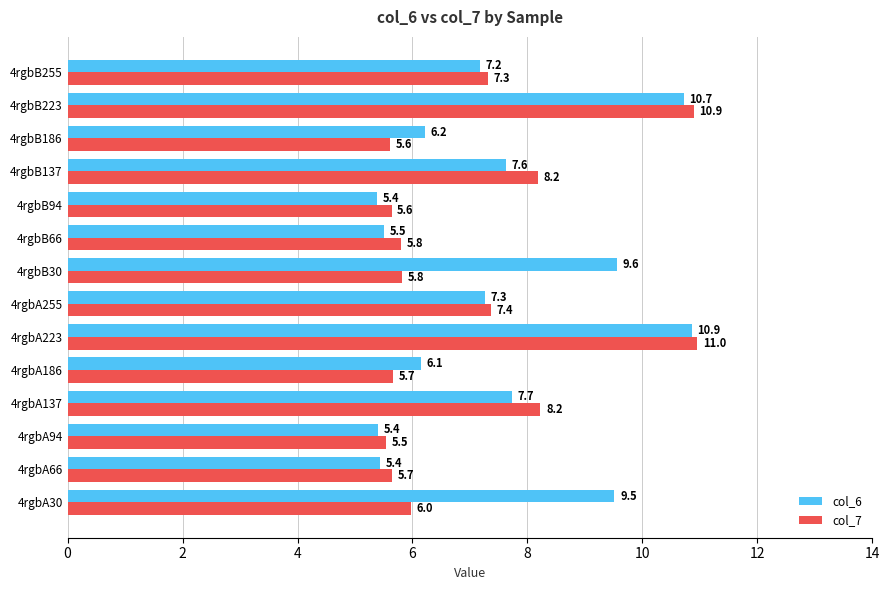

What is the sum of all col_6 values?

104.5